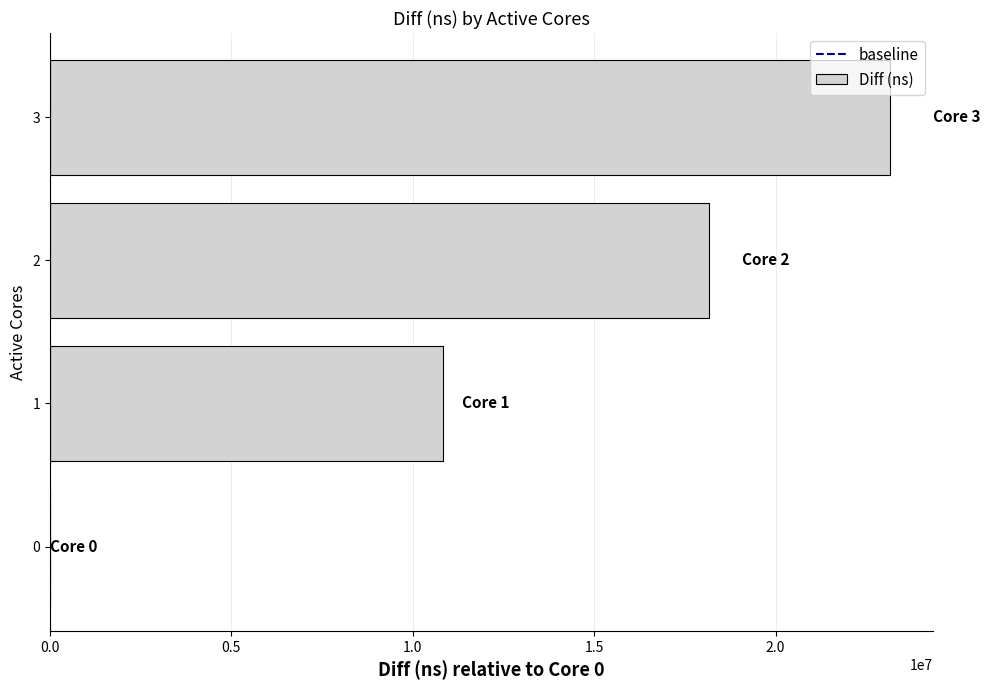

Are the bars horizontal?

Yes